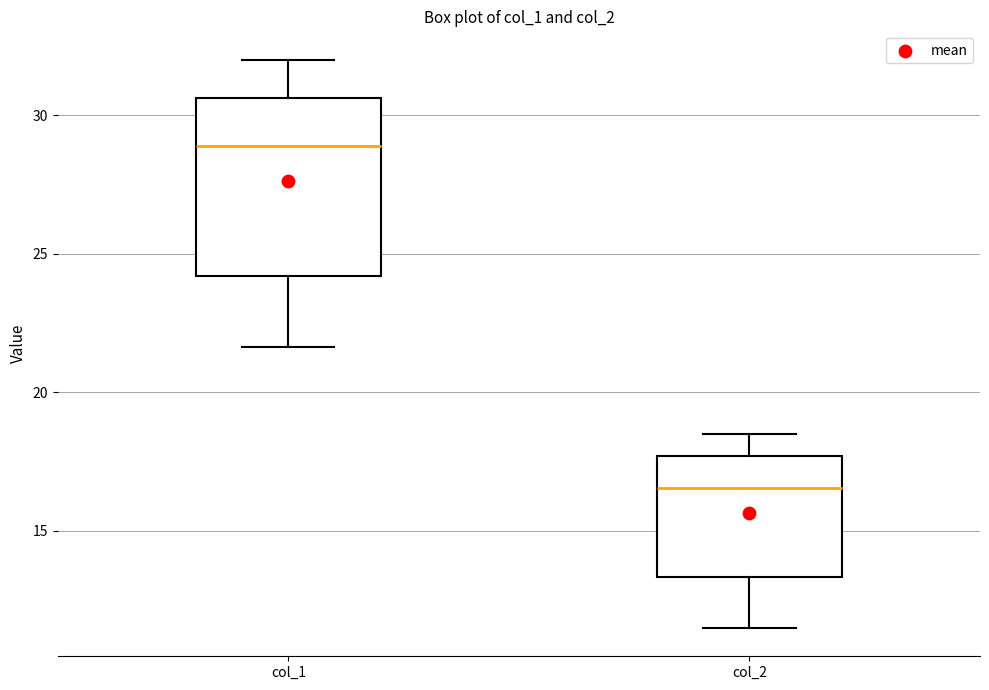

Which box is the tallest, from its lower edge to its upper edge?

col_1